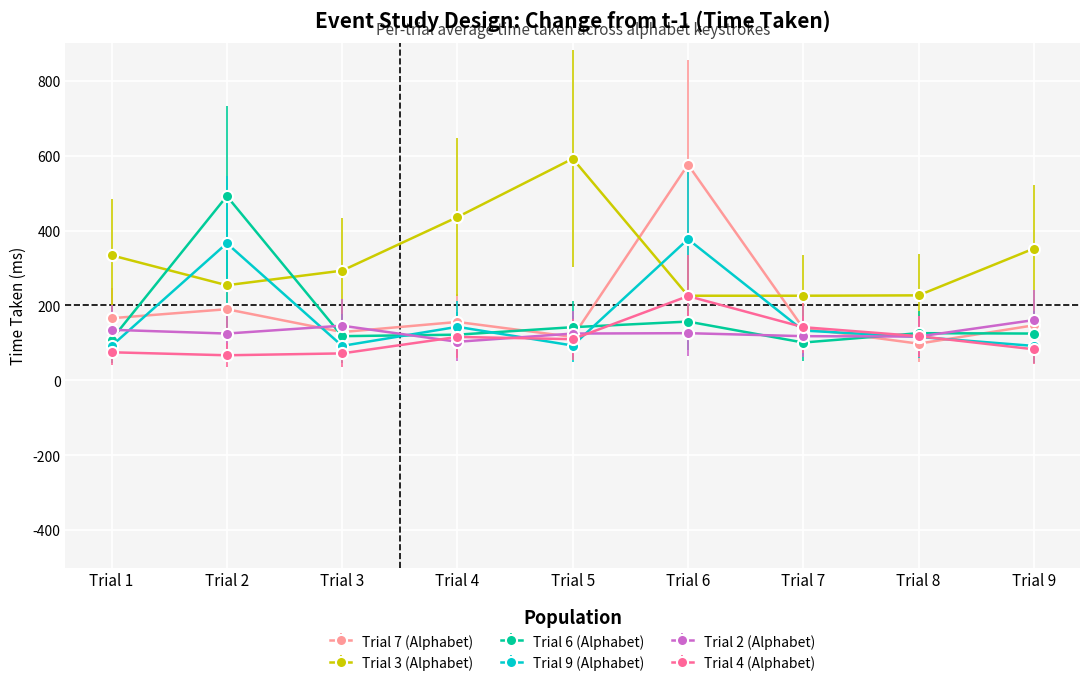

What is the maximum value for Trial 4 (Alphabet)?

225